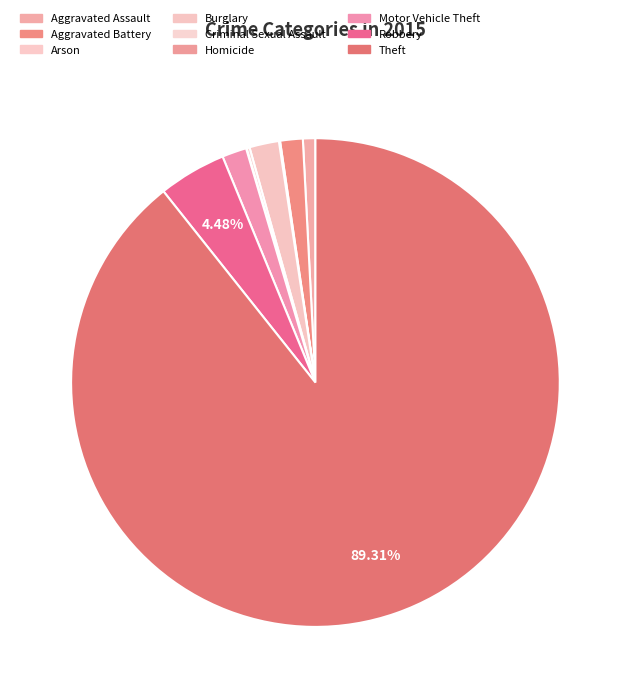

To the nearest percent, what is the average slice percentage?

11%